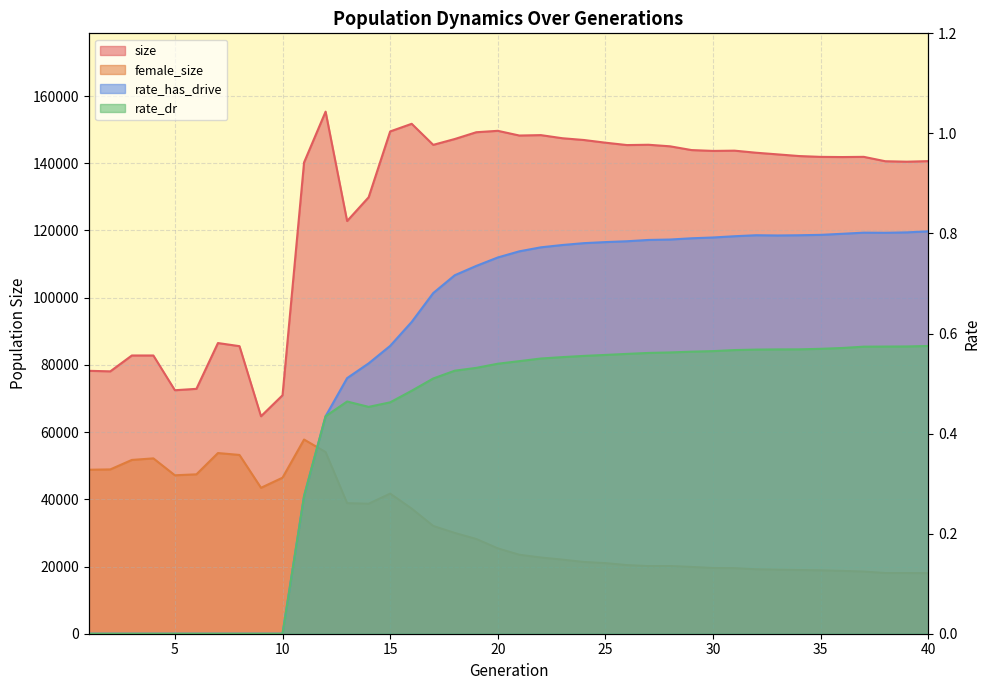

In size, how many points are higher than both neighbors (excluding endpoints)?

9